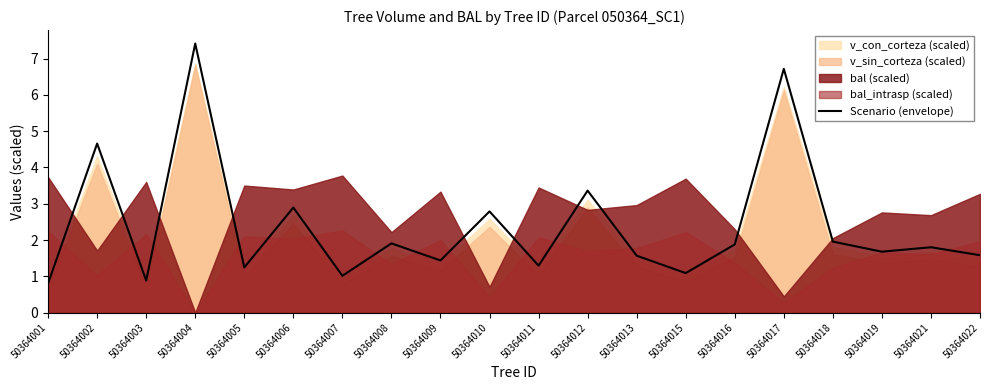

What is the change in value from 50364007 to 50364013?

+0.6